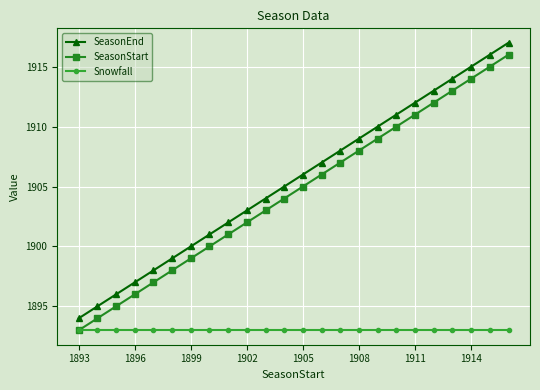

Is this an area chart (filled region under the line)?

No